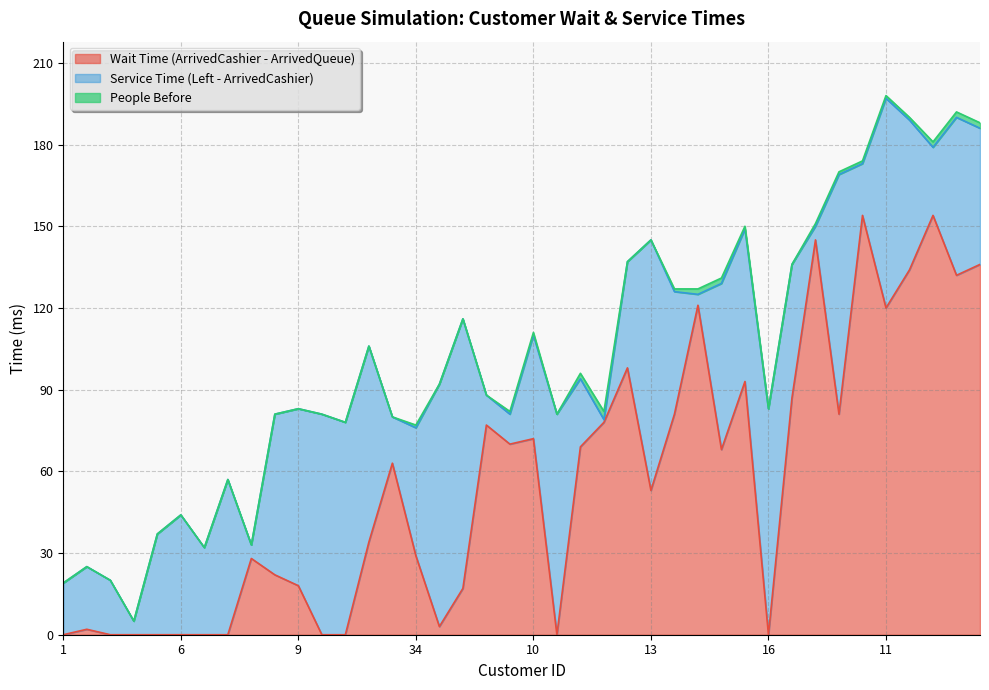

Does the chart display data point markers on the line(s)?

No